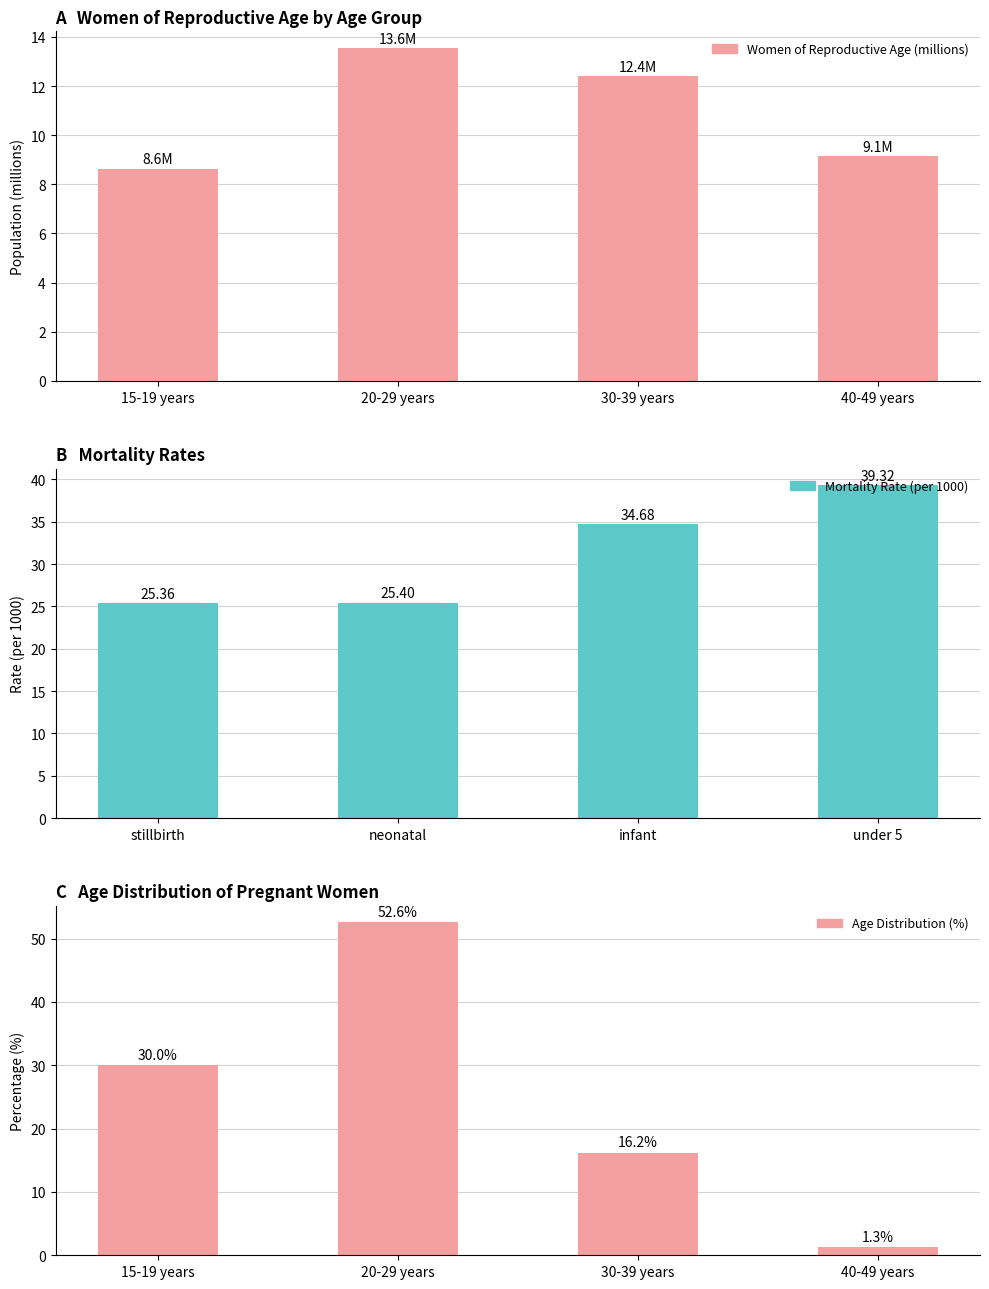

What is the maximum value for Mortality Rate (per 1000)?

39.3